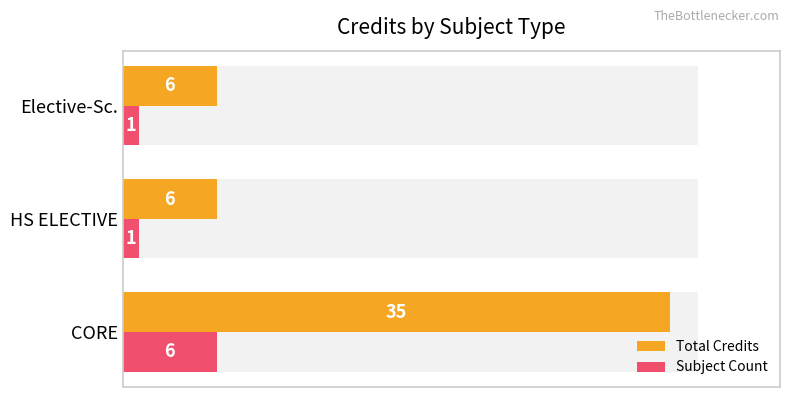

Reading left to right, extract all data points from this chart.

Total Credits: 35	6	6
Subject Count: 6	1	1